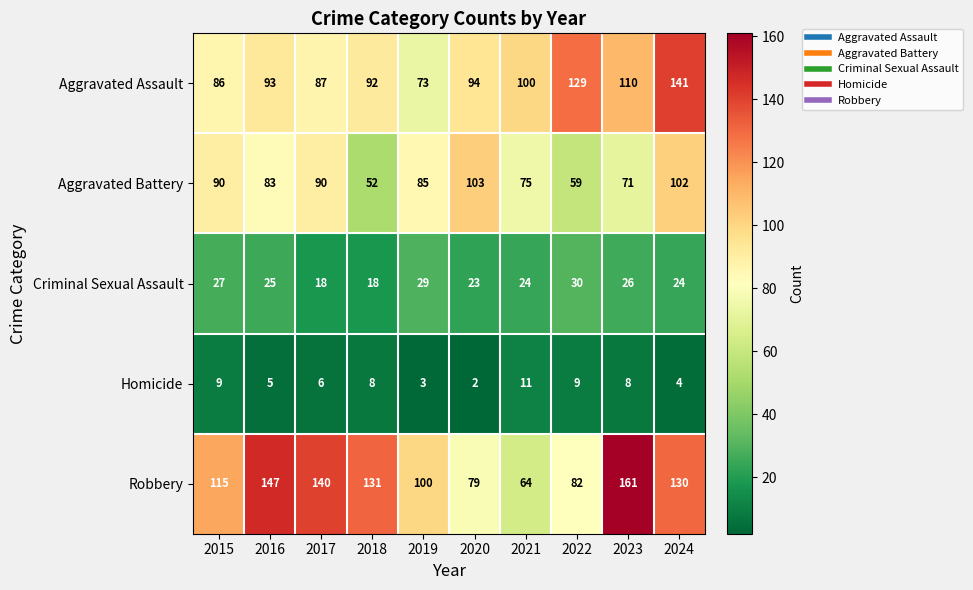

At which category is the sum across all series the highest?

2024